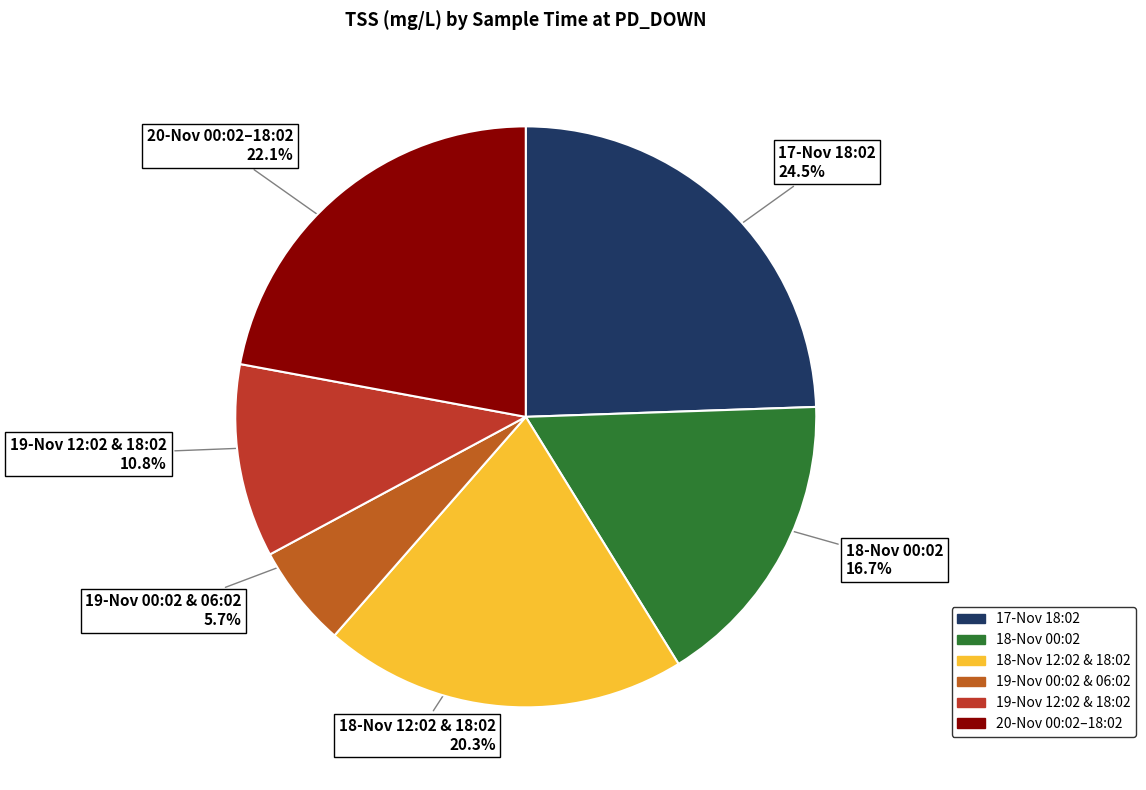

Is there a majority slice in this chart?

No